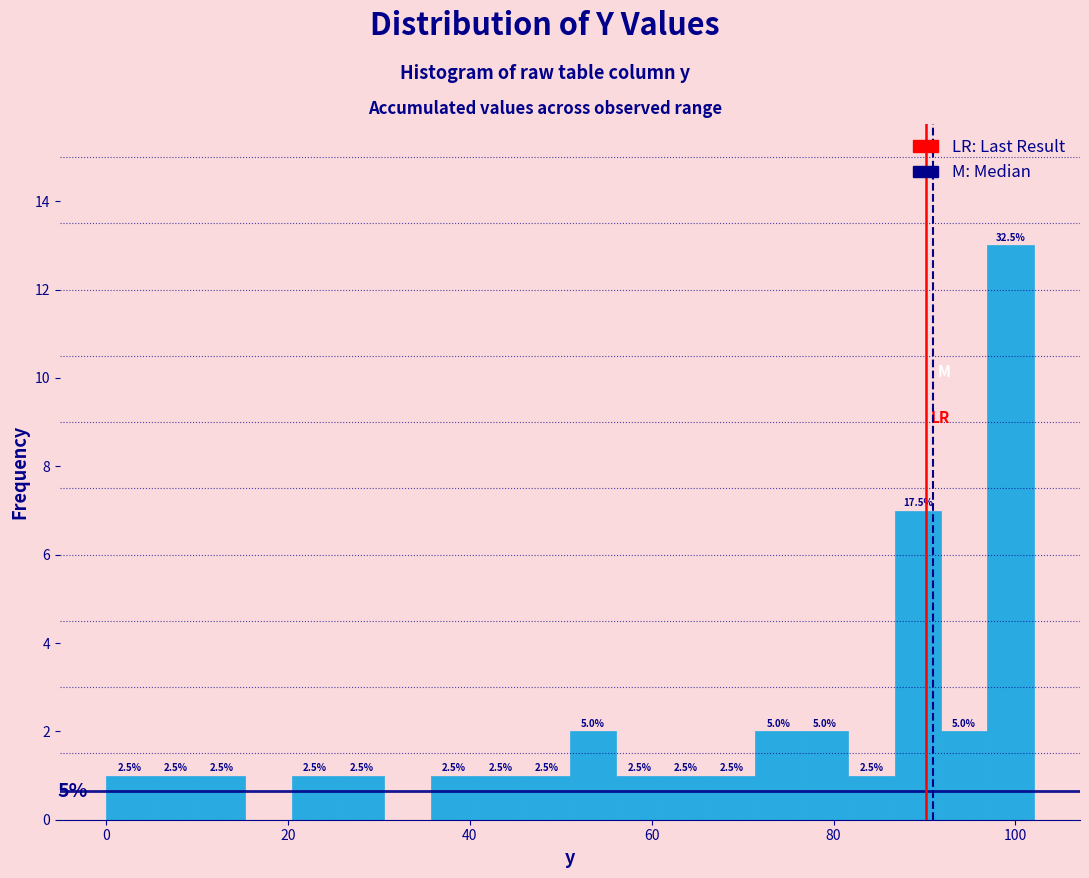

Read against the x-axis, roughly where is the centre of the tallest bar?

100